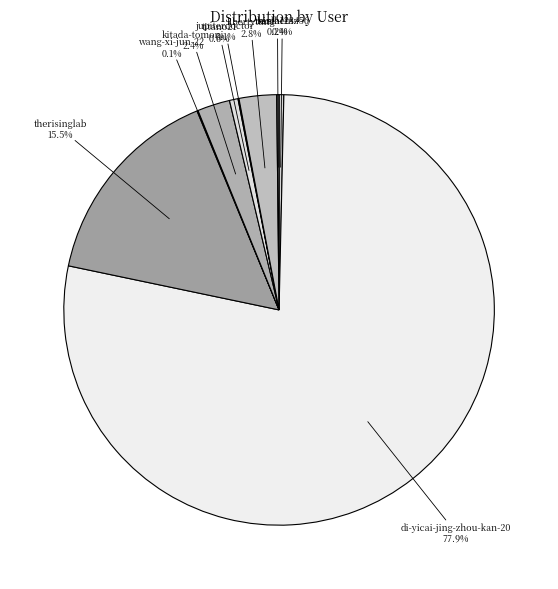

Between kitada-tomoni and di-yicai-jing-zhou-kan-20, which is larger?

di-yicai-jing-zhou-kan-20